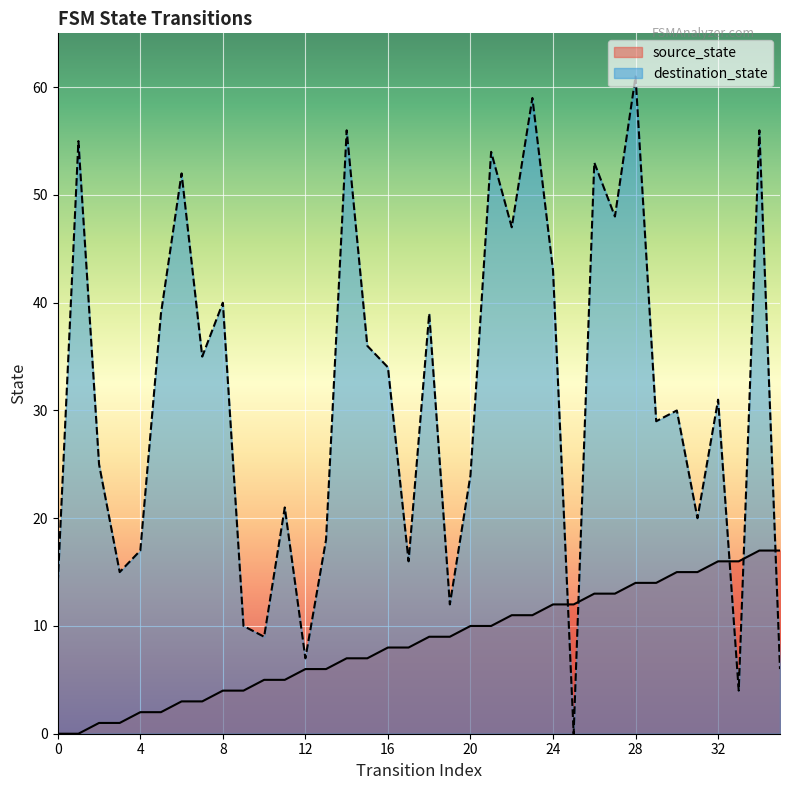

Reading left to right, what are all the values shown in this chart?

source_state: 0=0	1=0	2=1	3=1	4=2	5=2	6=3	7=3	8=4	9=4	10=5	11=5	12=6	13=6	14=7	15=7	16=8	17=8	18=9	19=9	20=10	21=10	22=11	23=11	24=12	25=12	26=13	27=13	28=14	29=14	30=15	31=15	32=16	33=16	34=17	35=17
destination_state: 0=14	1=55	2=25	3=15	4=17	5=39	6=52	7=35	8=40	9=10	10=9	11=21	12=7	13=18	14=56	15=36	16=34	17=16	18=39	19=12	20=24	21=54	22=47	23=59	24=43	25=0	26=53	27=48	28=61	29=29	30=30	31=20	32=31	33=4	34=56	35=6